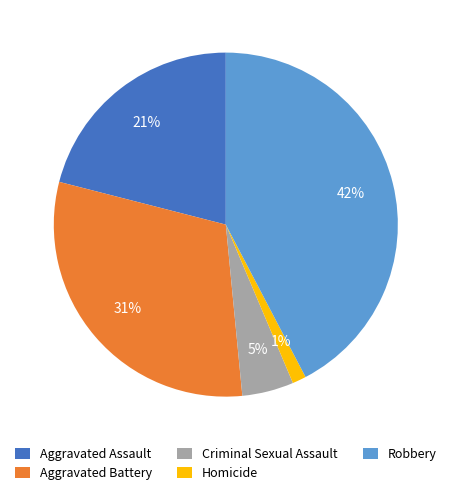

Which slice is the largest?

Robbery